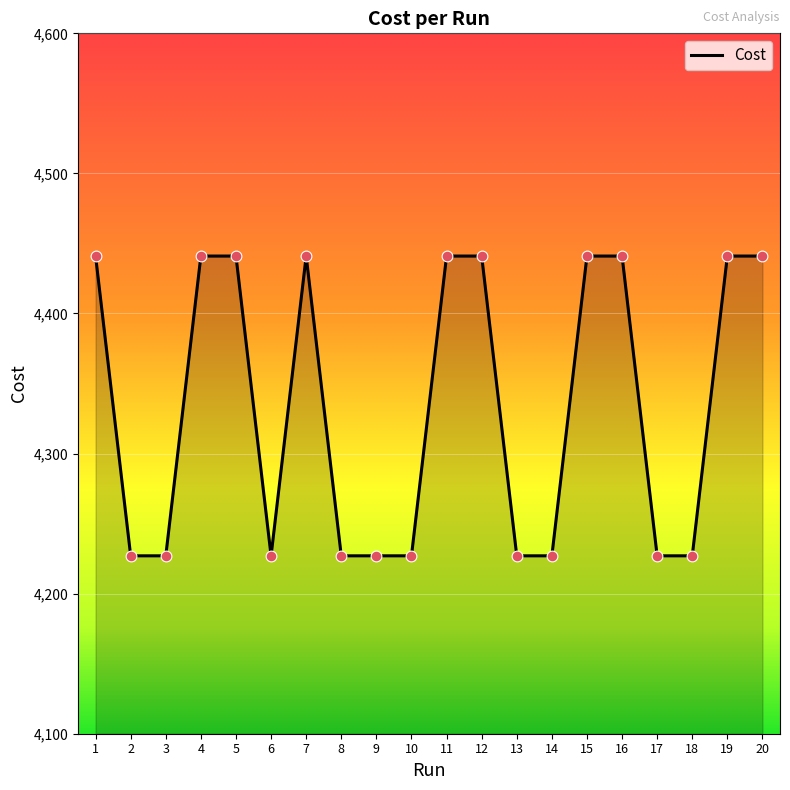

Approximately how many times larger is the value at 18 compared to 5?

1.0